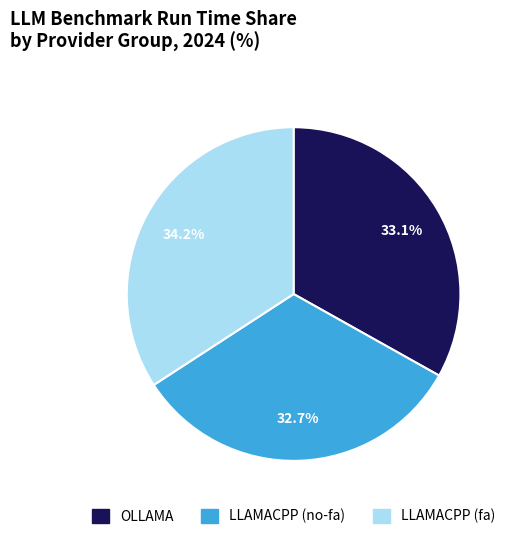

What is the largest slice in the pie chart?

LLAMACPP (fa)